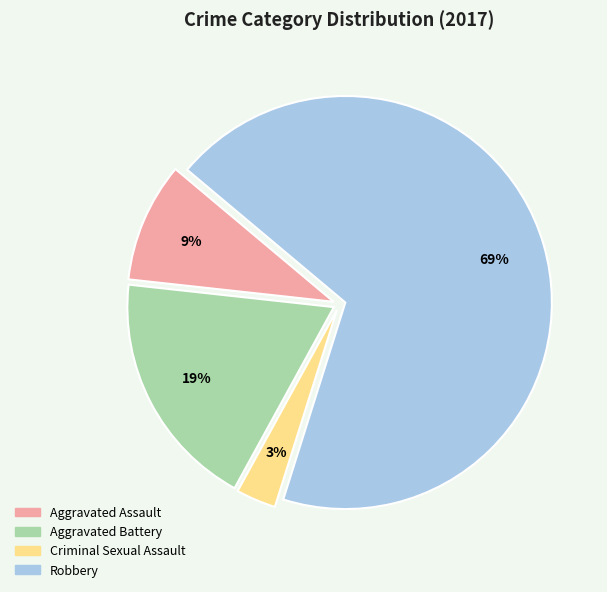

Which slice represents more than half of the pie?

Robbery